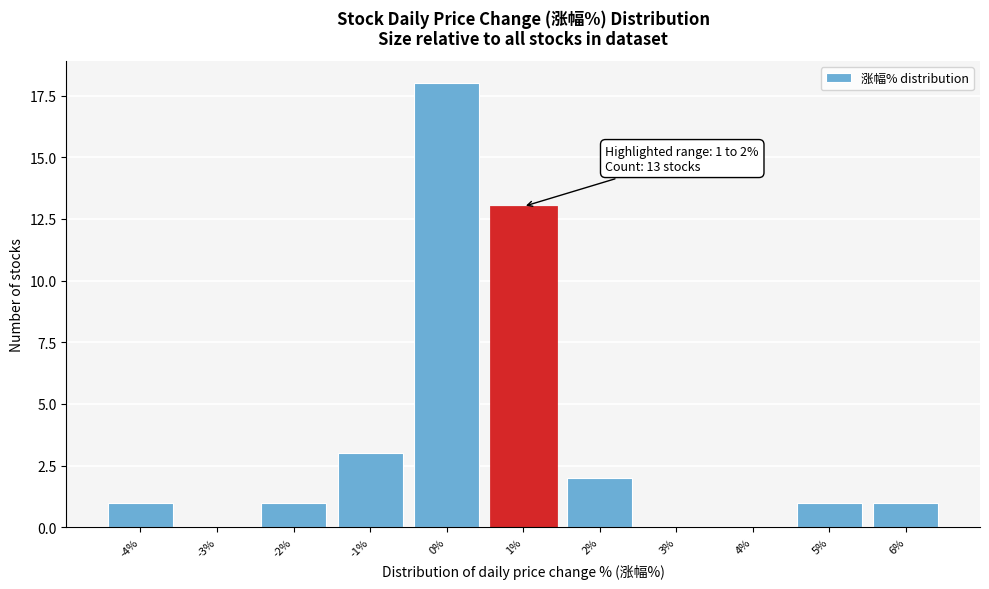

Reading left to right, transcribe all the data shown in this chart.

-4%=1	-3%=0	-2%=1	-1%=3	0%=18	1%=13	2%=2	3%=0	4%=0	5%=1	6%=1